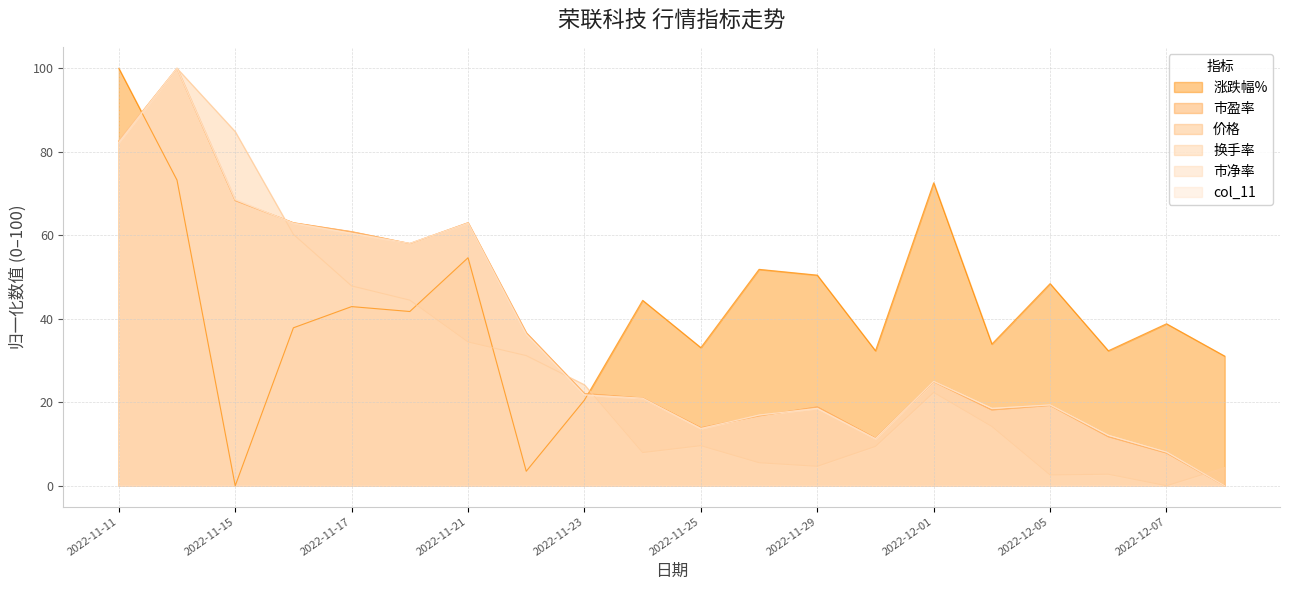

Reading left to right, extract all data points from this chart.

涨跌幅%: 2022-11-11=100.0	2022-11-14=73.2	2022-11-15=0.0	2022-11-16=37.8	2022-11-17=42.9	2022-11-18=41.7	2022-11-21=54.6	2022-11-22=3.5	2022-11-23=20.5	2022-11-24=44.4	2022-11-25=33.1	2022-11-28=51.8	2022-11-29=50.5	2022-11-30=32.3	2022-12-01=72.6	2022-12-02=33.9	2022-12-05=48.4	2022-12-06=32.3	2022-12-07=38.8	2022-12-08=31.1
市盈率: 2022-11-11=82.6	2022-11-14=100.0	2022-11-15=68.3	2022-11-16=63.0	2022-11-17=60.9	2022-11-18=58.0	2022-11-21=63.0	2022-11-22=36.7	2022-11-23=22.1	2022-11-24=21.0	2022-11-25=13.9	2022-11-28=16.7	2022-11-29=18.9	2022-11-30=11.4	2022-12-01=24.9	2022-12-02=18.2	2022-12-05=19.2	2022-12-06=11.8	2022-12-07=7.8	2022-12-08=0.0
价格: 2022-11-11=82.6	2022-11-14=100.0	2022-11-15=68.3	2022-11-16=63.0	2022-11-17=60.9	2022-11-18=58.0	2022-11-21=63.0	2022-11-22=36.7	2022-11-23=22.1	2022-11-24=21.0	2022-11-25=13.9	2022-11-28=16.7	2022-11-29=18.9	2022-11-30=11.4	2022-12-01=24.9	2022-12-02=18.1	2022-12-05=19.2	2022-12-06=11.7	2022-12-07=7.8	2022-12-08=0.0
换手率: 2022-11-11=82.7	2022-11-14=100.0	2022-11-15=84.8	2022-11-16=60.2	2022-11-17=47.9	2022-11-18=44.5	2022-11-21=34.4	2022-11-22=31.2	2022-11-23=24.2	2022-11-24=8.0	2022-11-25=9.6	2022-11-28=5.5	2022-11-29=4.7	2022-11-30=9.4	2022-12-01=22.3	2022-12-02=14.2	2022-12-05=2.6	2022-12-06=2.8	2022-12-07=0.0	2022-12-08=4.3
市净率: 2022-11-11=82.3	2022-11-14=100.0	2022-11-15=68.5	2022-11-16=62.9	2022-11-17=60.5	2022-11-18=58.1	2022-11-21=62.9	2022-11-22=36.3	2022-11-23=21.8	2022-11-24=21.0	2022-11-25=13.7	2022-11-28=16.9	2022-11-29=18.5	2022-11-30=11.3	2022-12-01=25.0	2022-12-02=18.5	2022-12-05=19.4	2022-12-06=12.1	2022-12-07=8.1	2022-12-08=0.0
col_11: 2022-11-11=82.3	2022-11-14=100.0	2022-11-15=68.5	2022-11-16=62.9	2022-11-17=60.5	2022-11-18=58.1	2022-11-21=62.9	2022-11-22=36.3	2022-11-23=21.8	2022-11-24=21.0	2022-11-25=13.7	2022-11-28=16.9	2022-11-29=18.5	2022-11-30=11.3	2022-12-01=25.0	2022-12-02=18.5	2022-12-05=19.4	2022-12-06=12.1	2022-12-07=8.1	2022-12-08=0.0